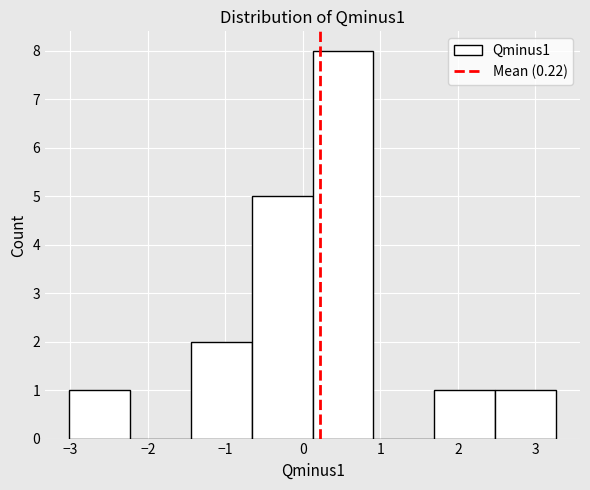

Reading left to right, list every bar in this chart as the range it spans on the x-axis followed by its height. Neither the bar edges nor the heights are printed on the chart, so give them approximately, as read against the axes.

-3.0 to -2.2: 1
-2.2 to -1.4: 0
-1.4 to -0.7: 2
-0.7 to 0.1: 5
0.1 to 0.9: 8
0.9 to 1.7: 0
1.7 to 2.5: 1
2.5 to 3.3: 1